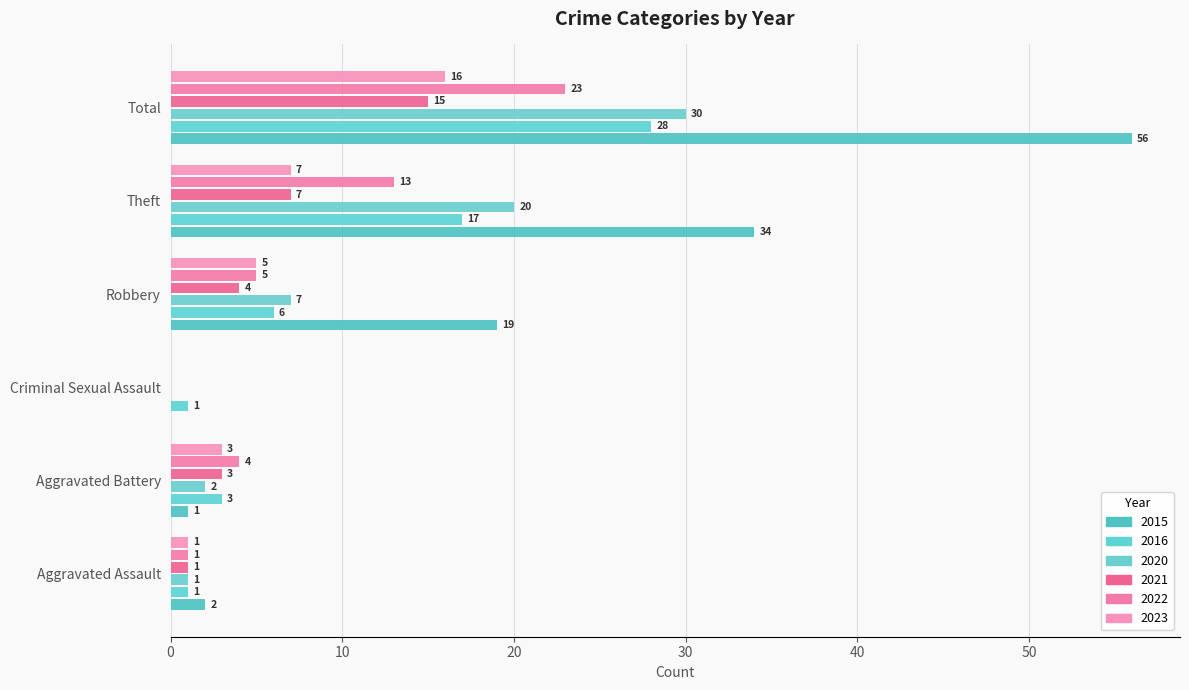

Which series has the largest total across all categories?

2015